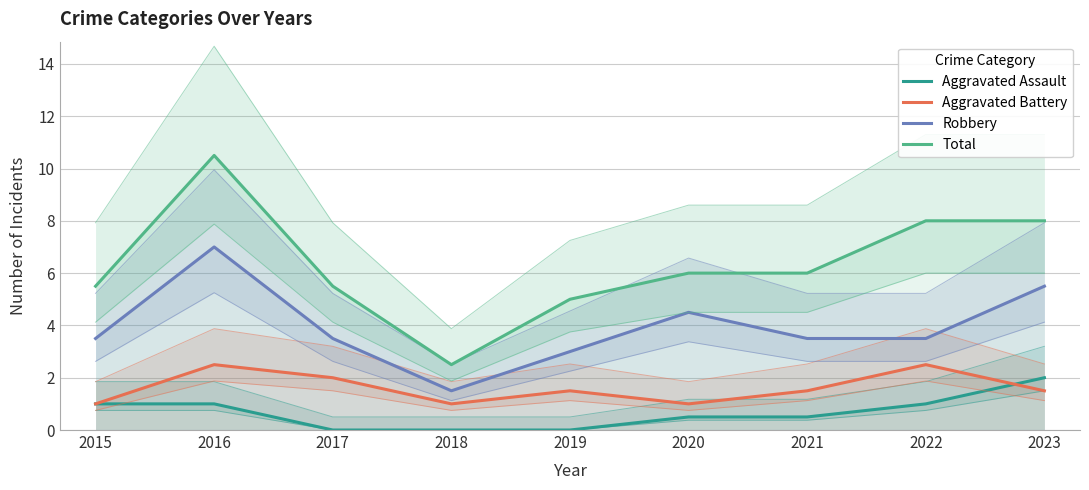

List the labels in order of Aggravated Battery value, largest first.

2016, 2022, 2017, 2019, 2021, 2023, 2015, 2018, 2020